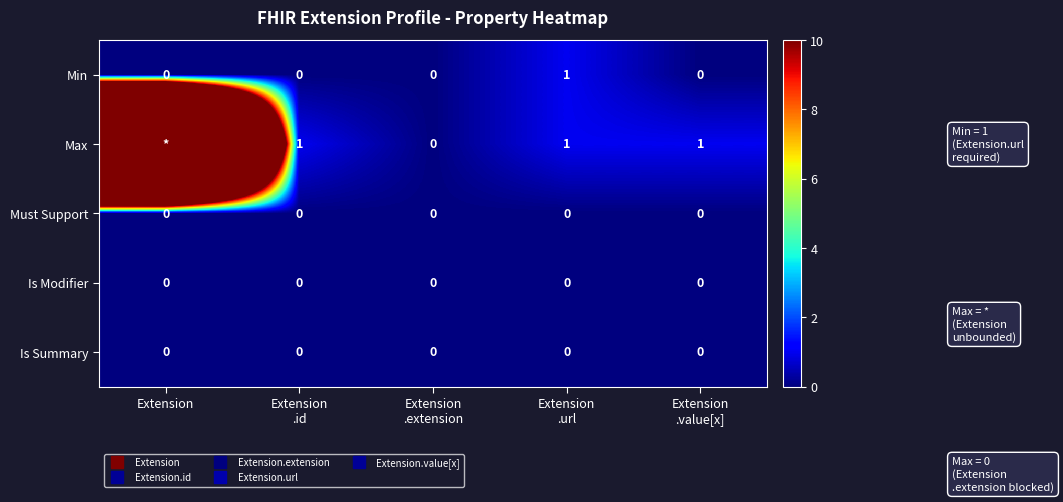

Rank the categories by Min value from lowest to highest.

Extension, Extension .id, Extension .extension, Extension .value[x], Extension .url